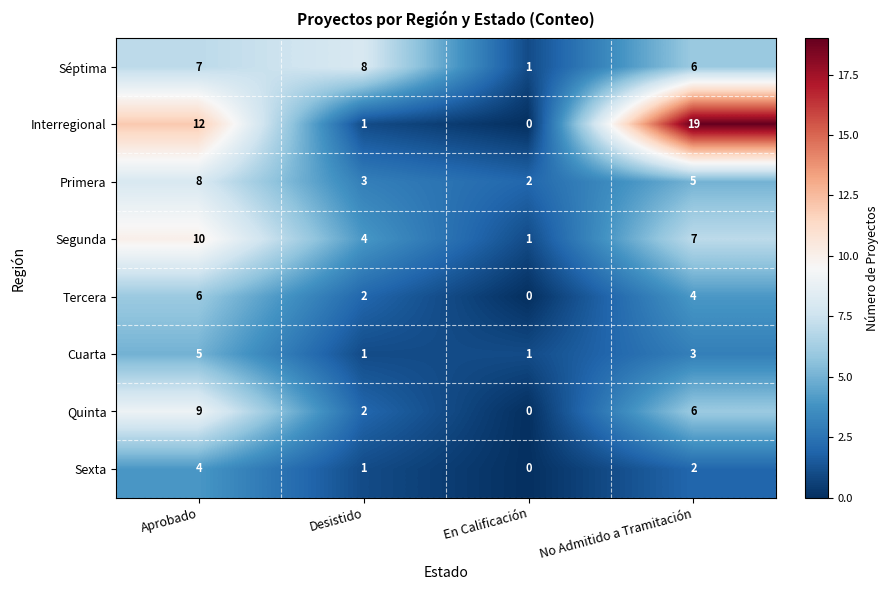

The value of Cuarta at Desistido is 2. True or false?

False